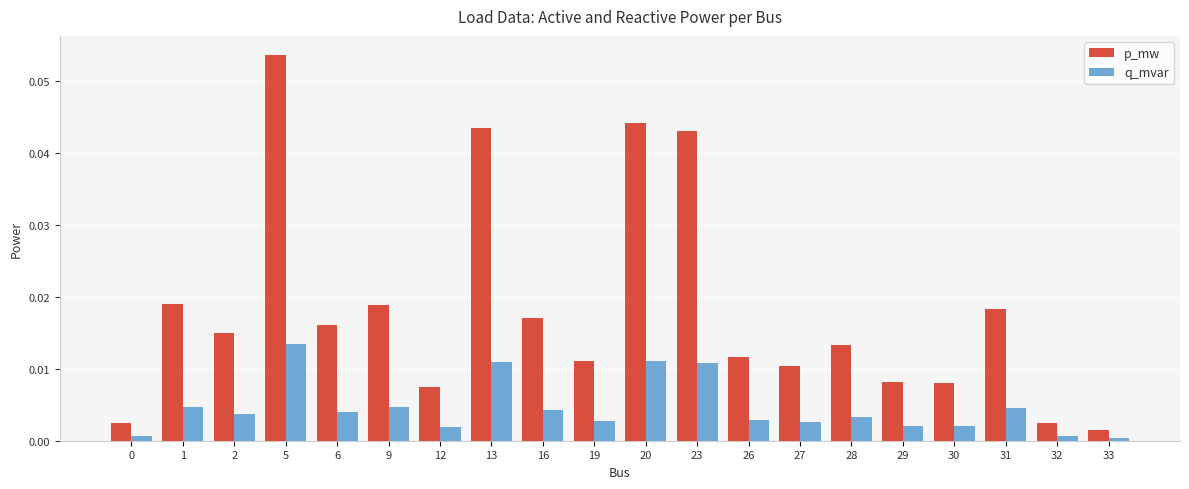

List the series in order of their peak value, lowest first.

q_mvar, p_mw